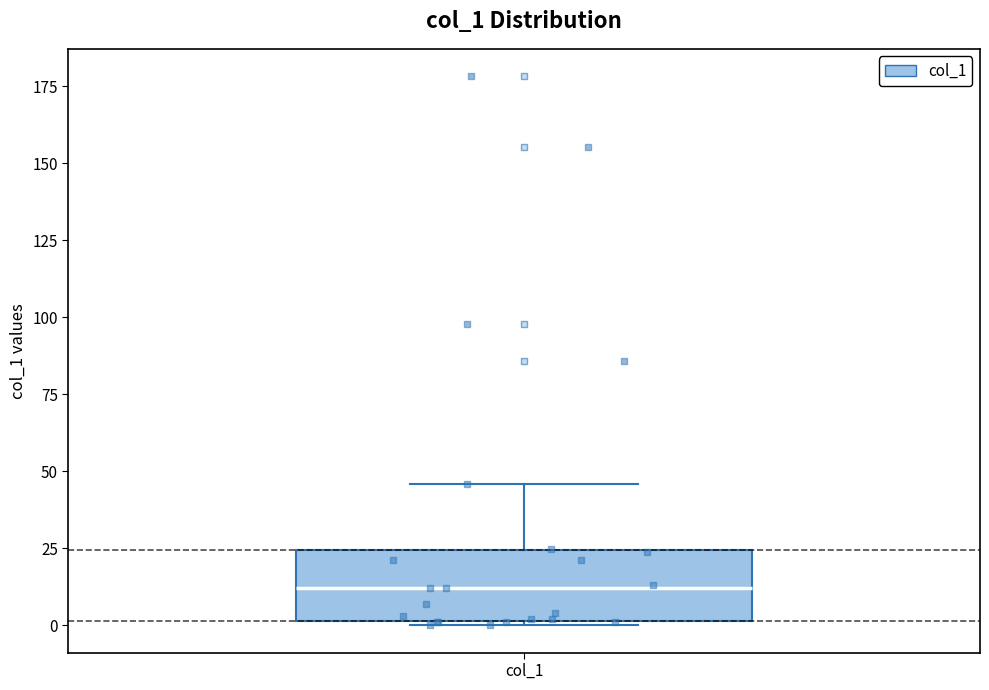

Transcribe this box plot: give where the median line is, the range the box spans, and where the two whiskers end, as read against the y-axis. The values are not printed on the chart, so give them approximately, as read against the axis.

median 10, box 0 to 25, whiskers 0 to 45